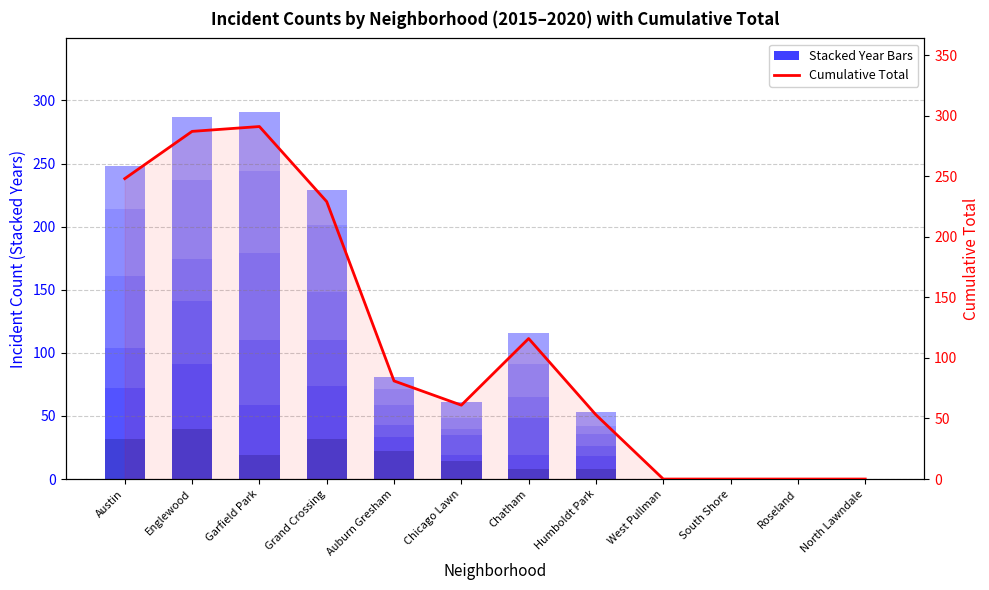

Does the chart contain any negative values?

No